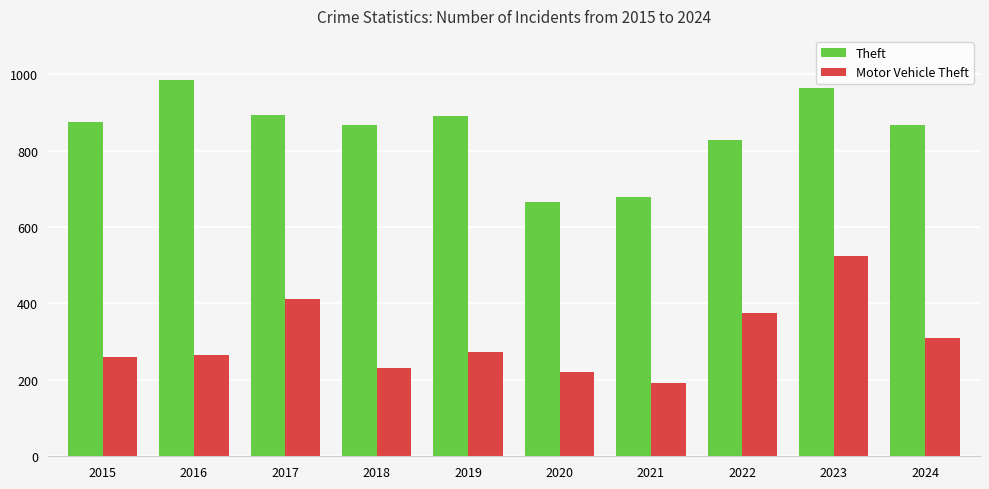

Which series changed the most between 2017 and 2021?

Motor Vehicle Theft